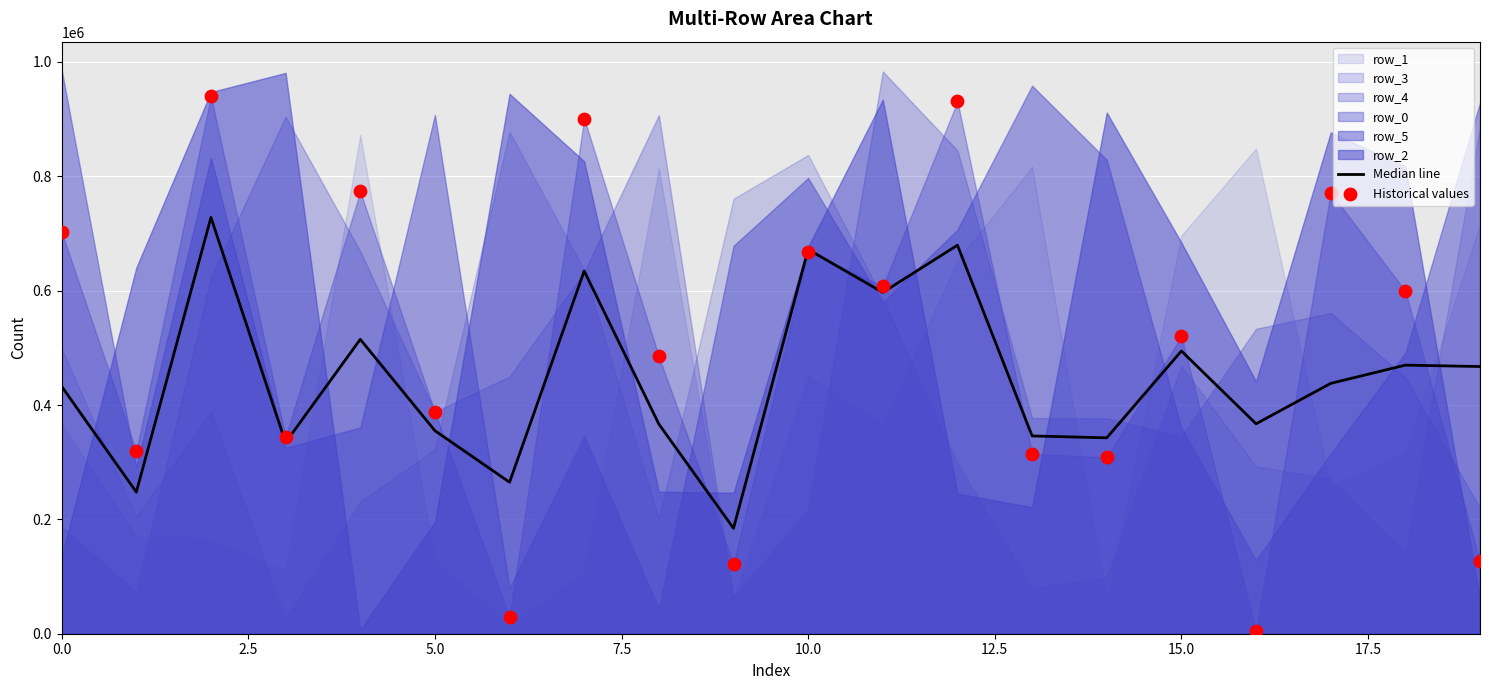

At how many categories does at least one series exceed 274289?

18